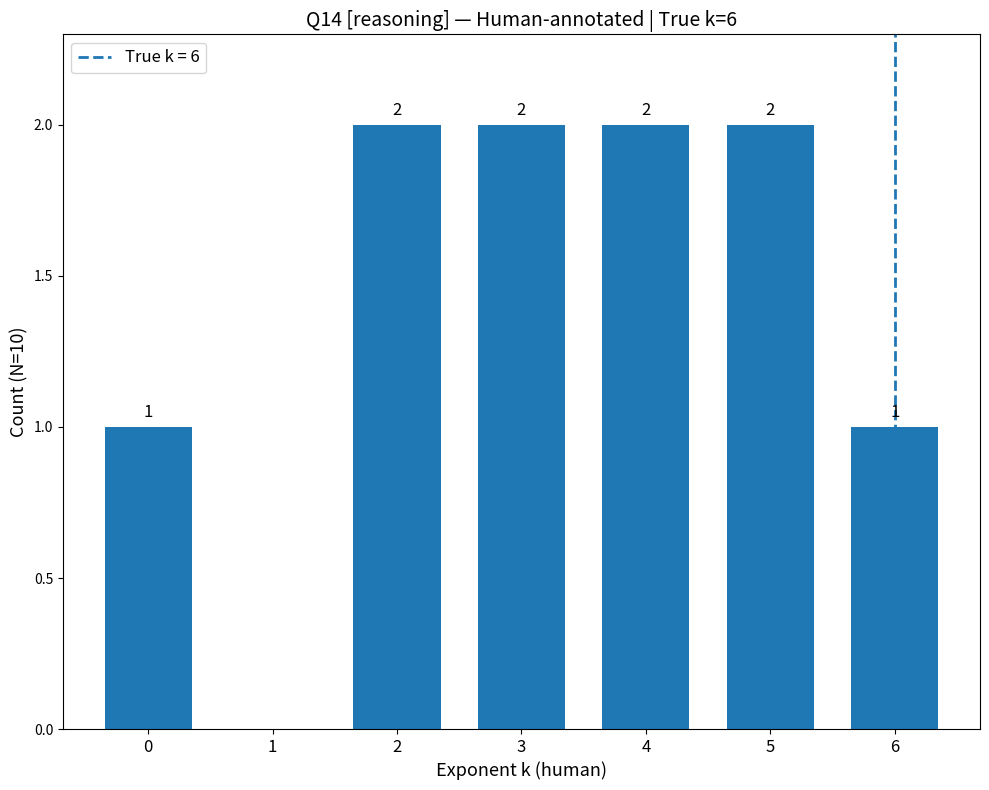

Reading right to left, extract all data points from this chart.

1	2	2	2	2	0	1